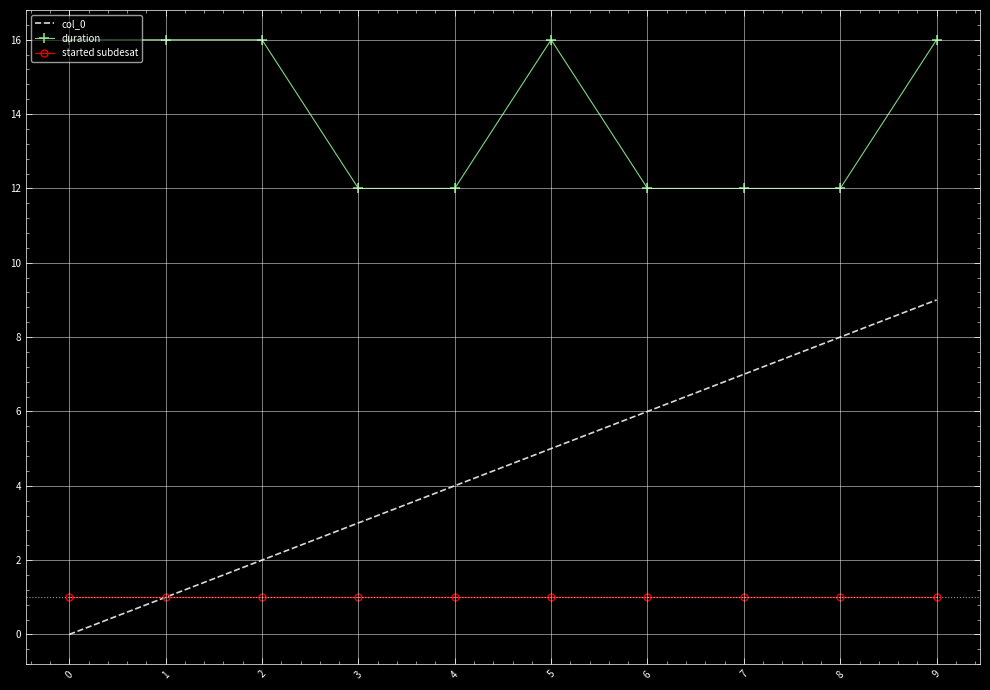

At which category is the sum across all series the highest?

9